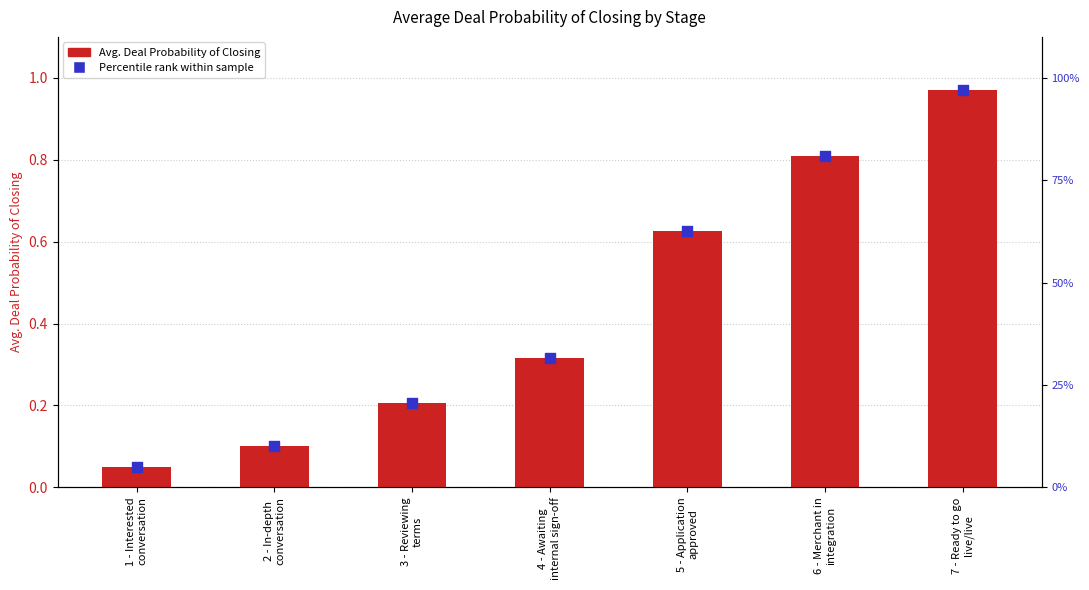

What is the total value across all series at 2 - In-depth
conversation?

0.2